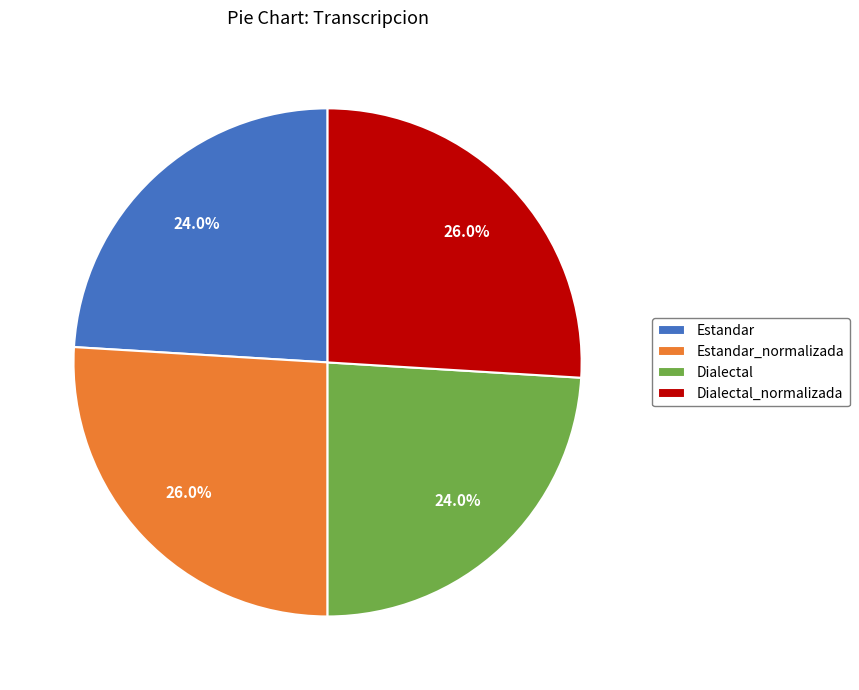

What percentage is the Dialectal_normalizada slice, to the nearest percent?

26%